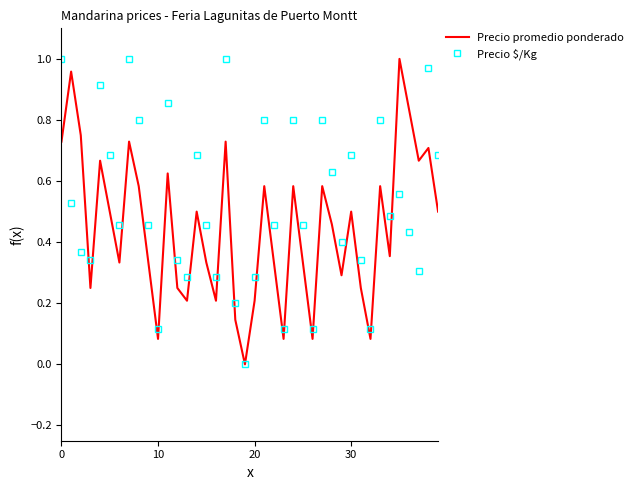

List the series in order of their overall mean, highest first.

Precio $/Kg, Precio promedio ponderado